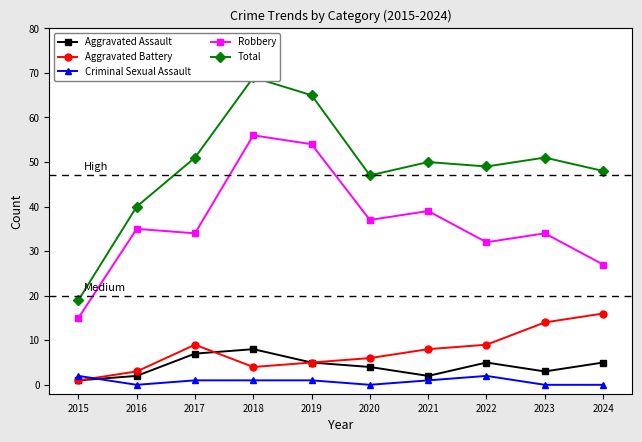

The Criminal Sexual Assault series shows 0 at 2023. True or false?

True